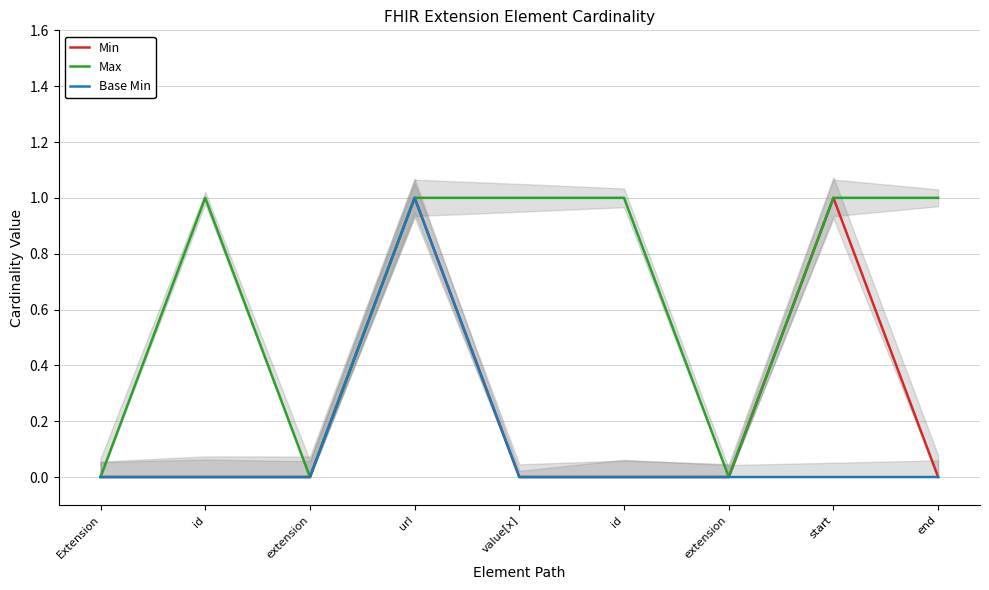

Rank the series by their maximum value, from highest to lowest.

Min, Max, Base Min